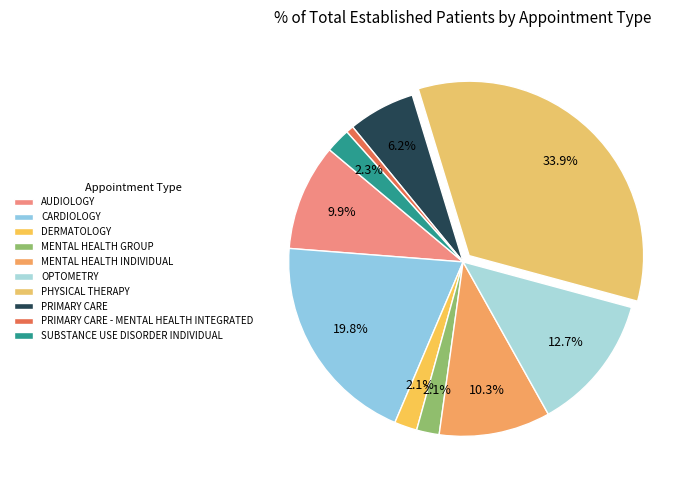

What percentage do SUBSTANCE USE DISORDER INDIVIDUAL and DERMATOLOGY together represent?

4.4%